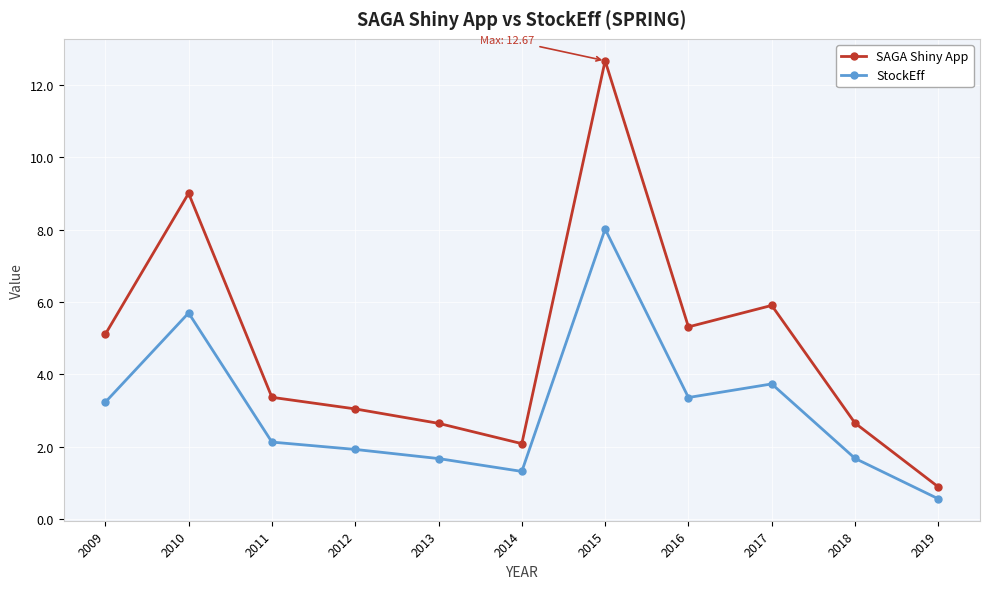

Is it true that SAGA Shiny App equals 1.5 at 2009?

False